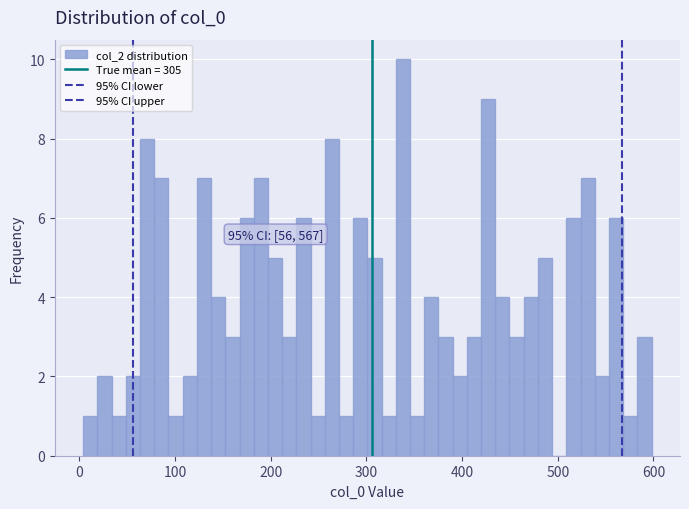

Read against the x-axis, roughly where is the centre of the tallest bar?

340